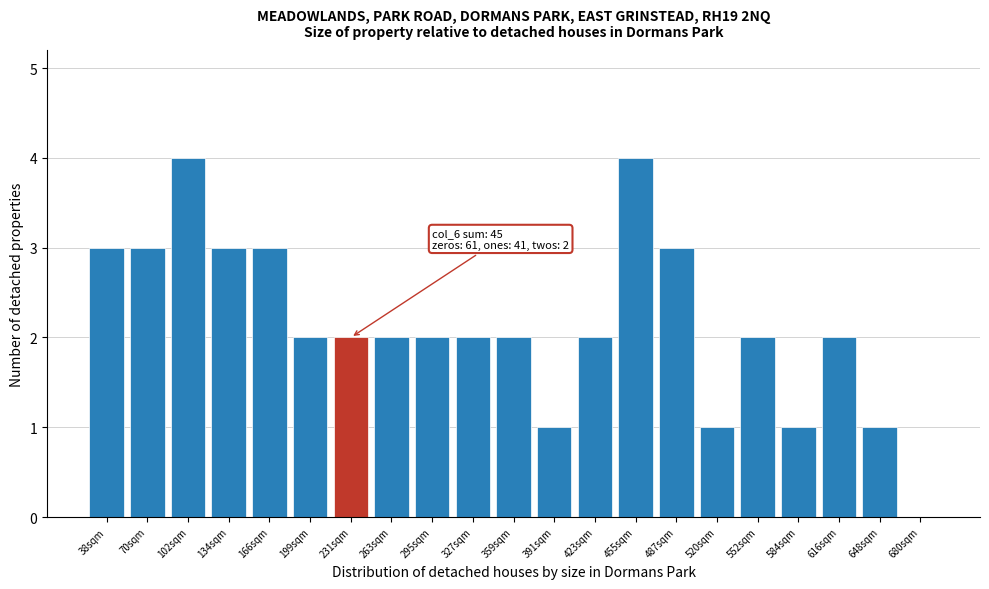

Reading left to right, list all the values displayed in this chart.

38sqm=3	70sqm=3	102sqm=4	134sqm=3	166sqm=3	199sqm=2	231sqm=2	263sqm=2	295sqm=2	327sqm=2	359sqm=2	391sqm=1	423sqm=2	455sqm=4	487sqm=3	520sqm=1	552sqm=2	584sqm=1	616sqm=2	648sqm=1	680sqm=0